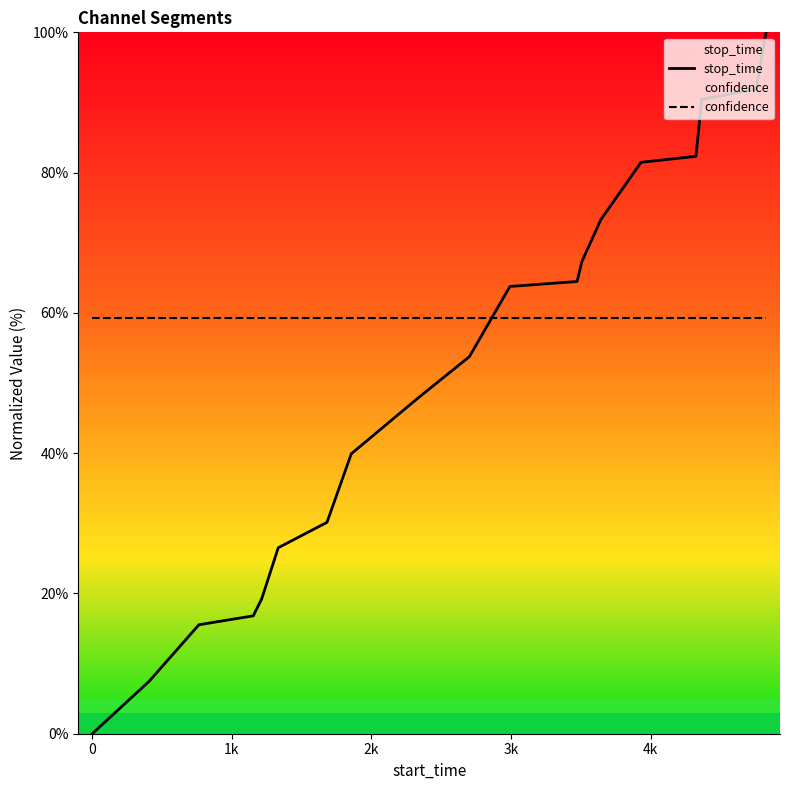

Which series ends up on top after the final intersection of stop_time and confidence?

stop_time